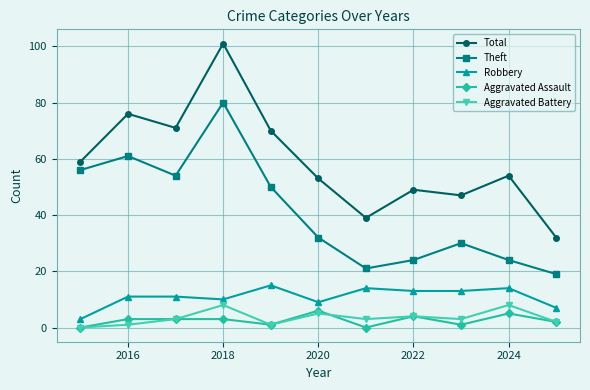

True or false: Aggravated Assault has more than 2 interior local peaks.

True